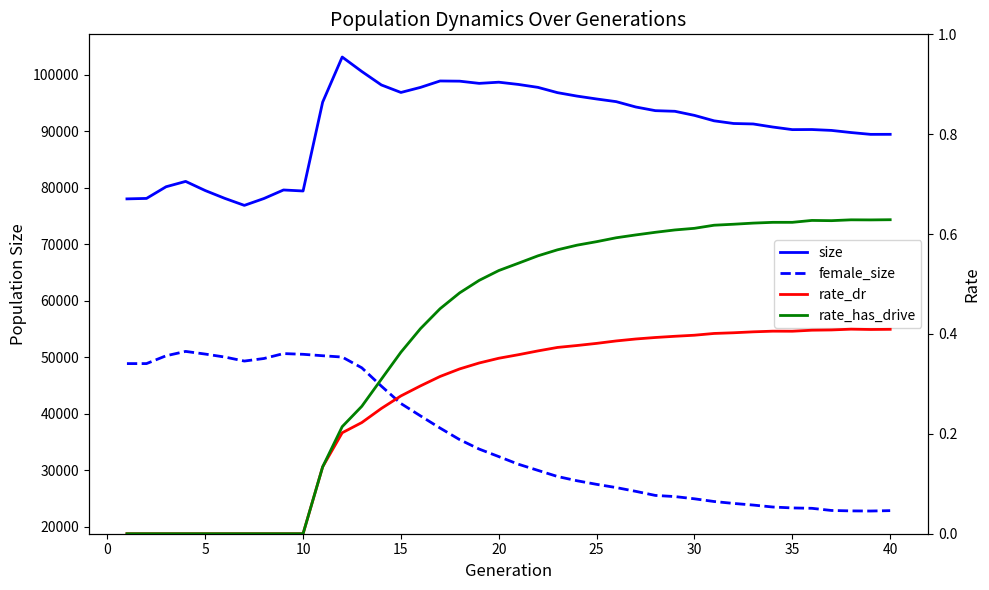

How many distinct data groups are displayed?

4